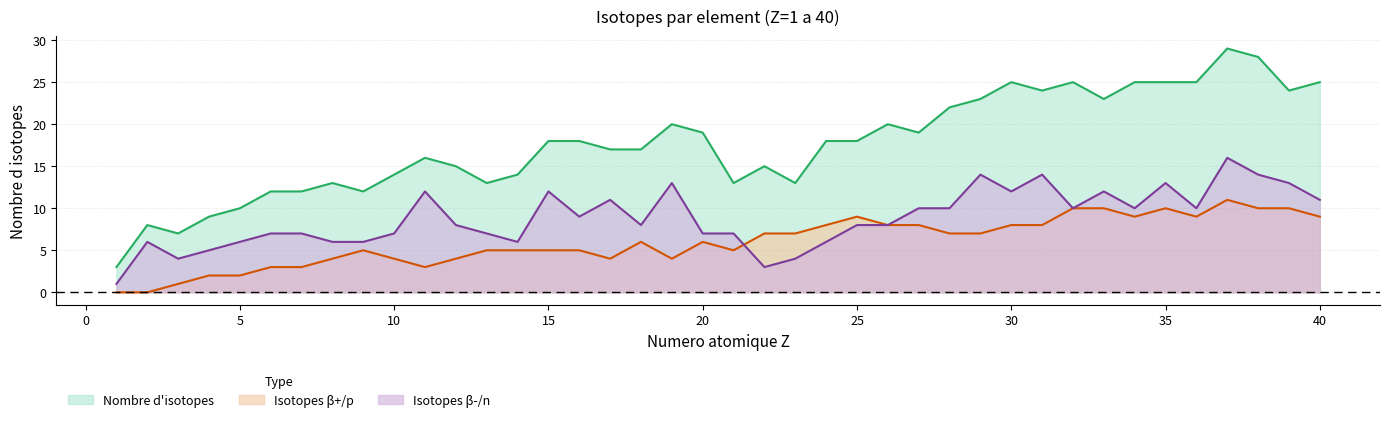

How many lines are shown in the chart?

3